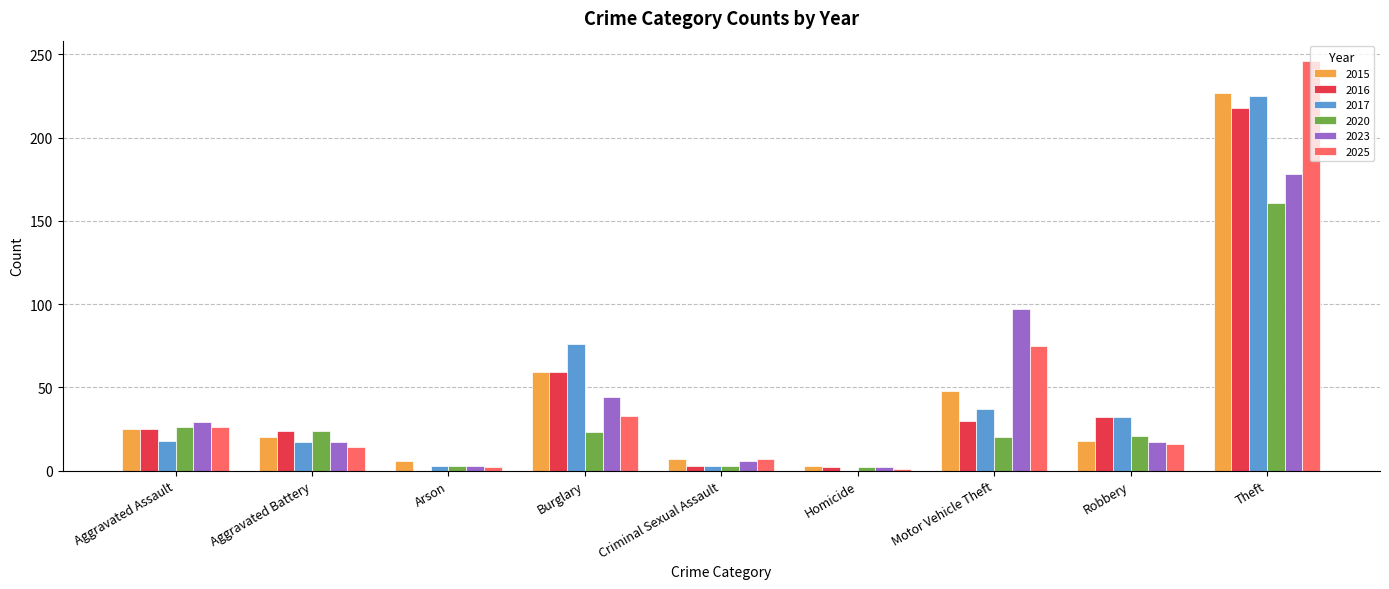

Which series changed the most between Burglary and Robbery?

2017